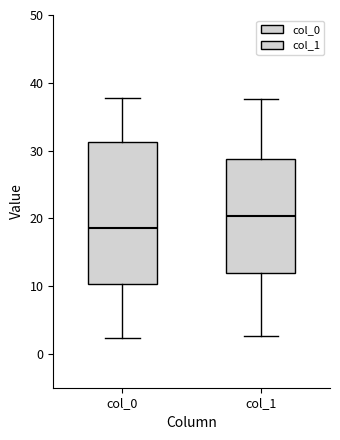

Reading left to right, read every box against the y-axis: the position of its median line, the range the box covers, and the ends of its whiskers. The values are not printed on the chart, so give them approximately, as read against the axis.

col_0: median 19, box 10 to 31, whiskers 2 to 38
col_1: median 20, box 12 to 29, whiskers 3 to 38